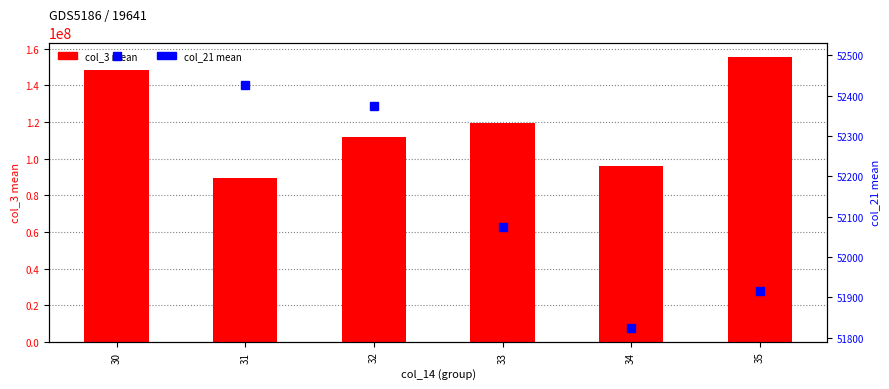

Reading right to left, extract all data points from this chart.

col_3 mean: 155674928.0	96133543.4	119472234.3	111736994.7	89528800.0	148556040.0
col_21 mean: 51915.7	51823.7	52073.6	52374.7	52427.0	52498.5